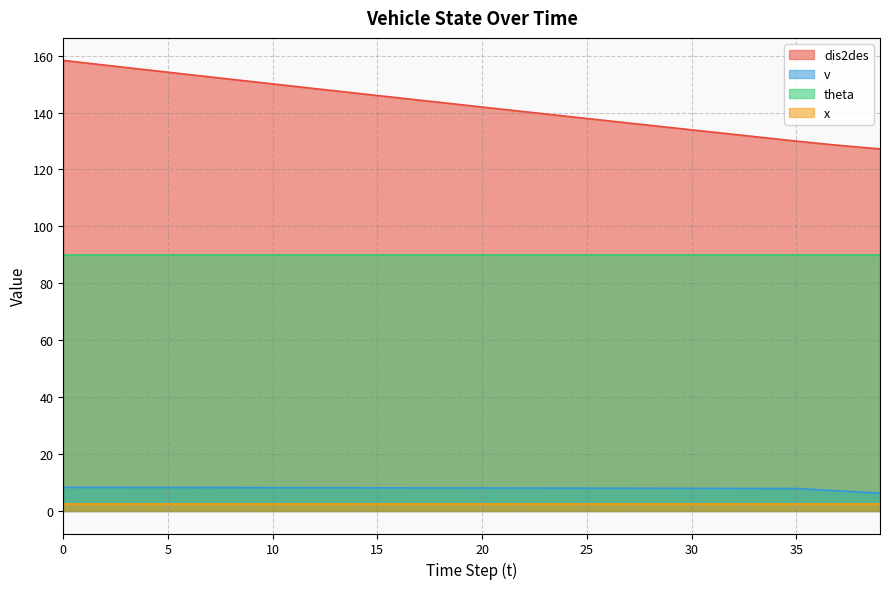

What is the value of the dis2des point at the 18th from the left?

144.4